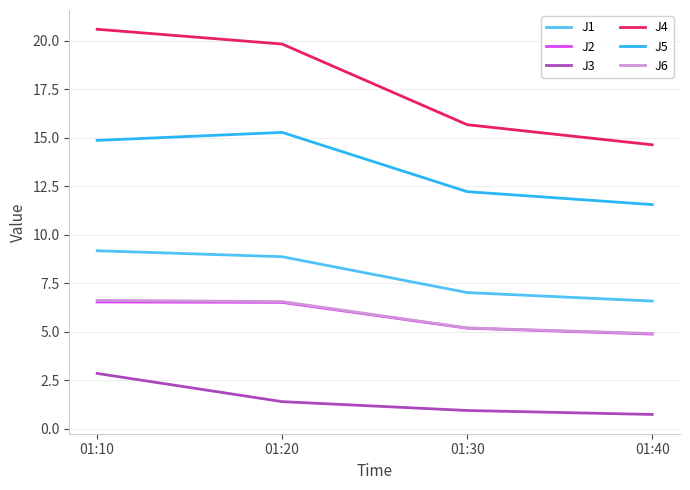

Which category has the highest value across all series?

01:10